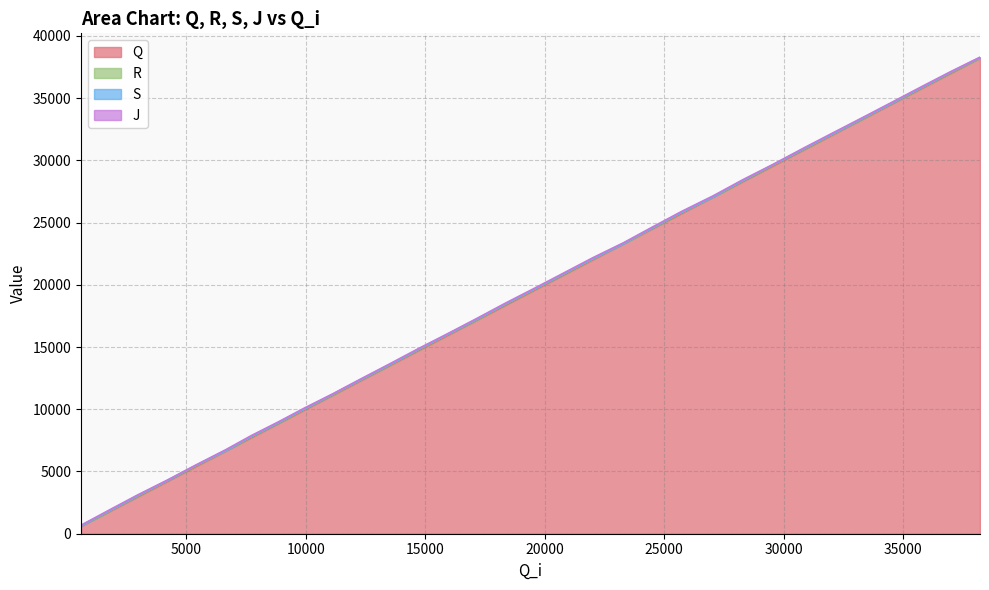

Reading right to left, extract all data points from this chart.

Q: 38215	36979	35763	34517	33310	32070	30817	29579	28281	27043	25739	24495	23298	22022	20758	19559	18346	17149	15943	14738	13492	12296	11134	9934	8849	7730	6645	5369	4219	2969	1760	609
R: 38227	37046	35814	34566	33357	32120	30879	29642	28345	27055	25808	24542	23311	22085	20824	19624	18428	17200	16007	14810	13542	12359	11184	10001	8900	7802	6659	5435	4269	3036	1803	629
S: 38253	37071	35841	34591	33382	32147	30905	29666	28371	27080	25833	24568	23336	22111	20850	19649	18454	17226	16032	14836	13568	12384	11211	10027	8925	7829	6686	5461	4294	3063	1828	654
J: 38285	37114	35904	34651	33443	32212	30968	29699	28433	27142	25897	24628	23378	22180	20913	19708	18518	17289	16076	14897	13629	12428	11243	10090	8984	7893	6747	5489	4325	3122	1891	684